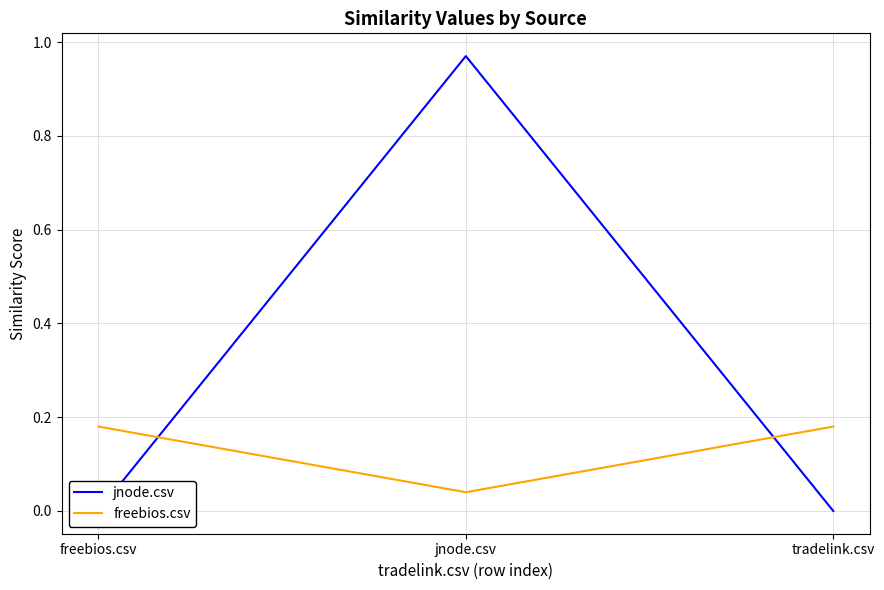

How many distinct data groups are displayed?

2